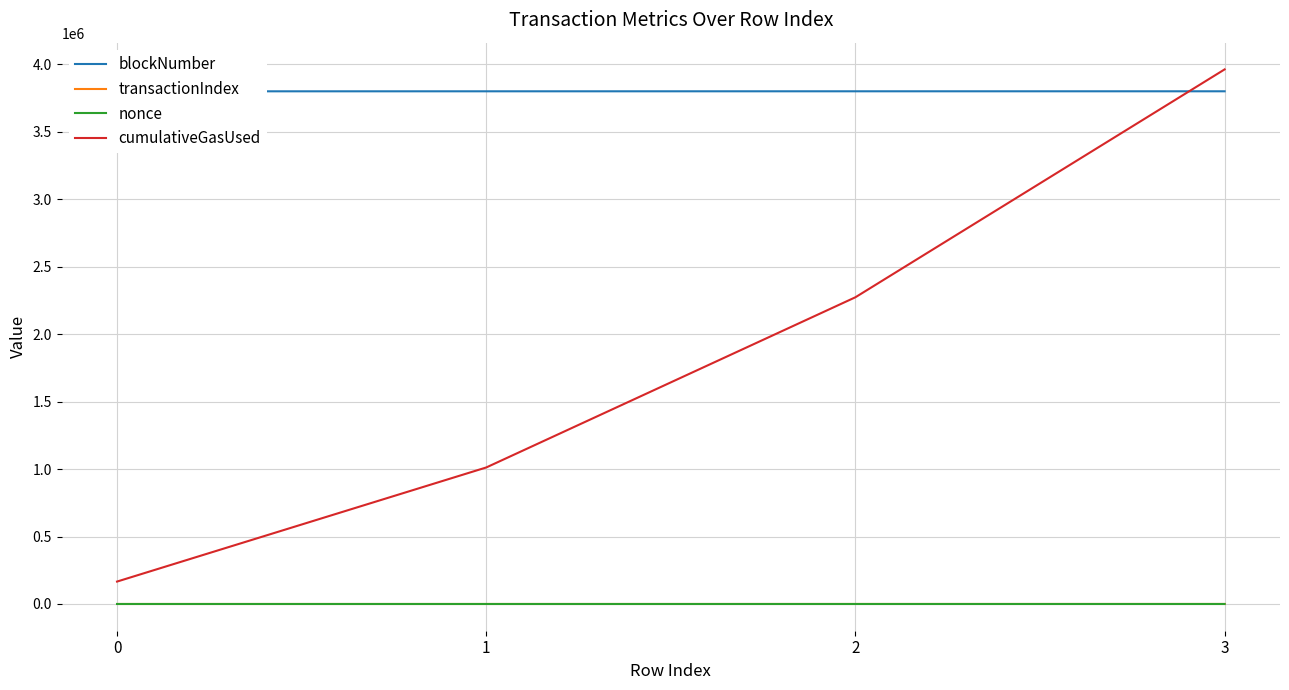

At which category is the sum across all series the highest?

3